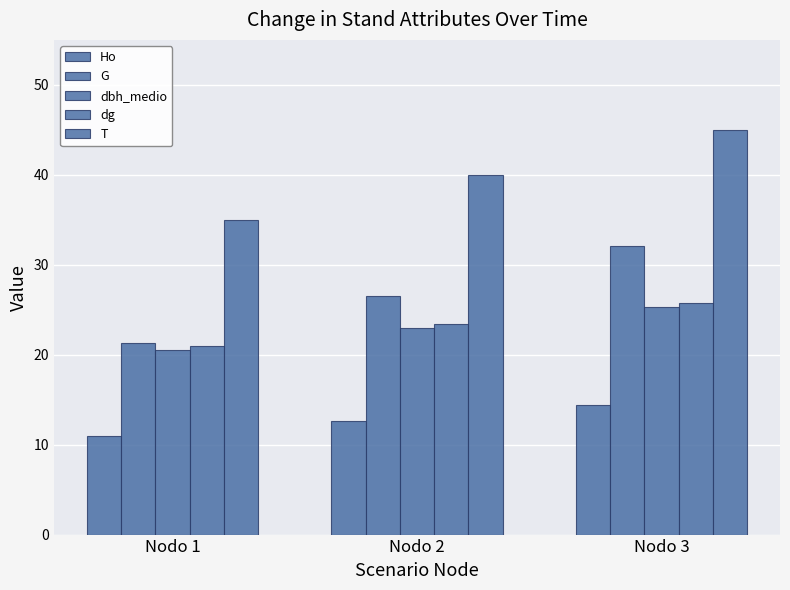

At Nodo 1, list the series in order from largest to smallest.

T, G, dg, dbh_medio, Ho